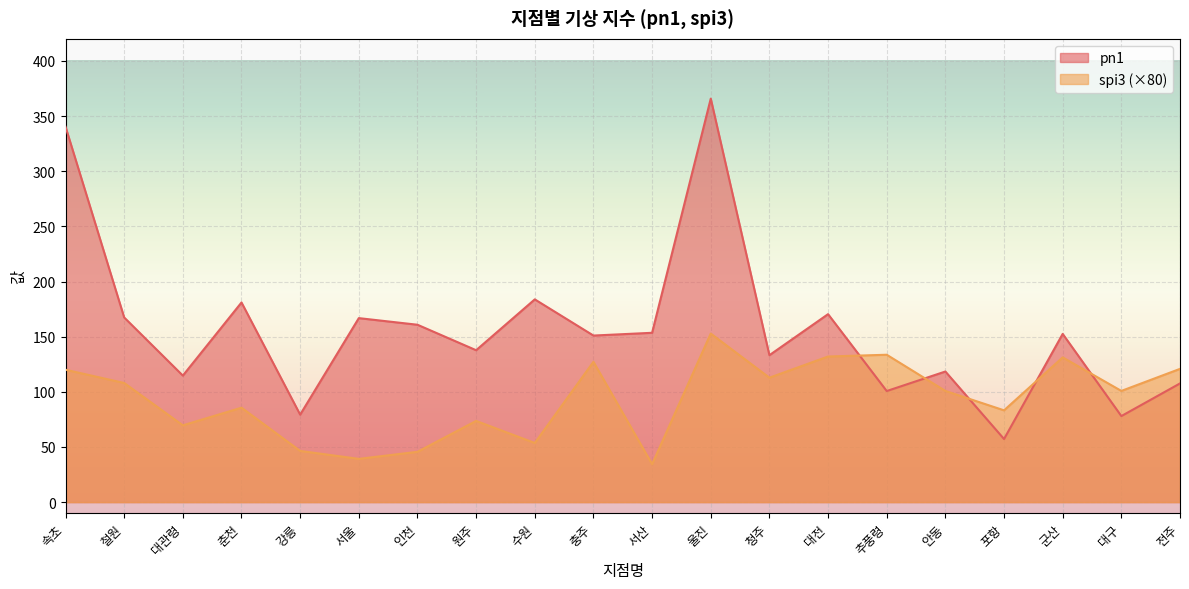

Read the pn1 value at 충주.

151.0